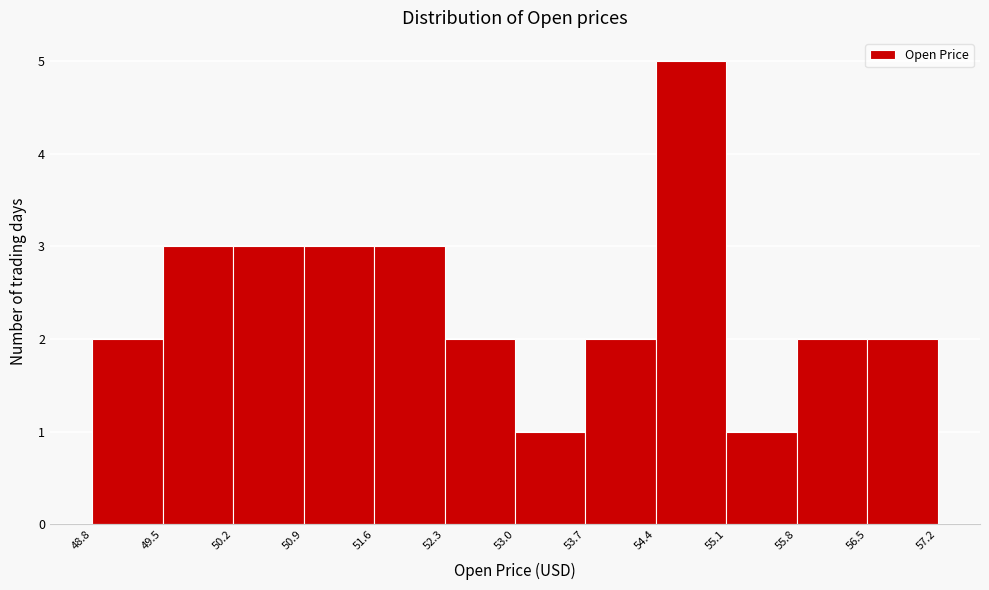

Over which range of the x-axis is the bar tallest?

54.4 to 55.1